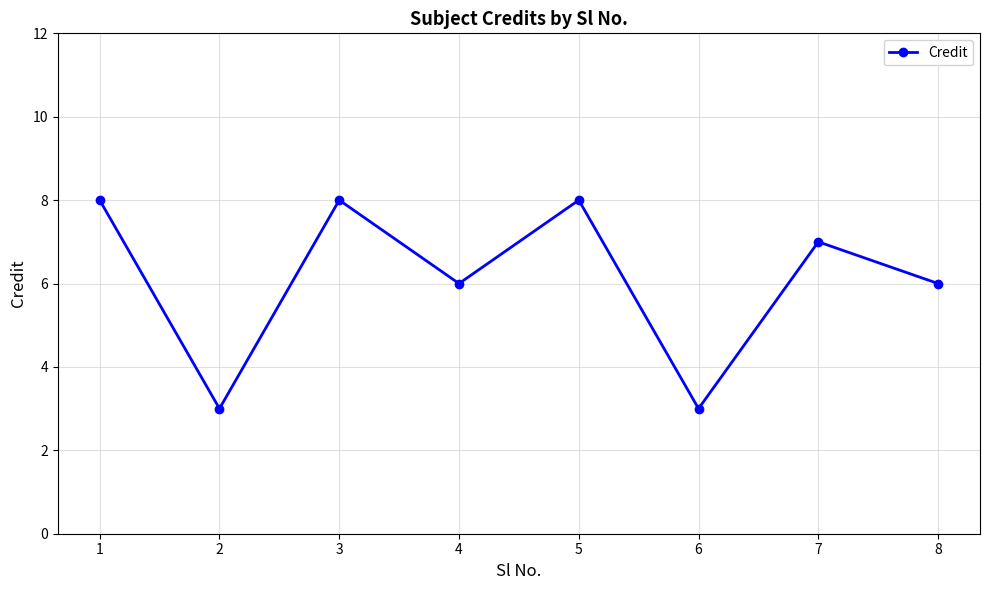

What is the sum of all values?

49